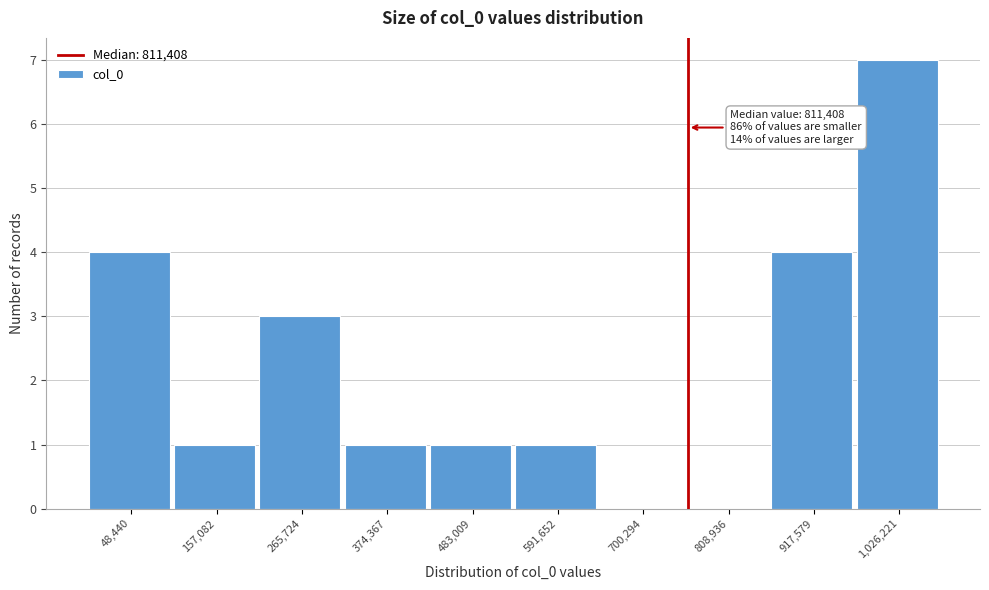

Reading left to right, transcribe all the data shown in this chart.

48,440=4	157,082=1	265,724=3	374,367=1	483,009=1	591,652=1	700,294=0	808,936=0	917,579=4	1,026,221=7